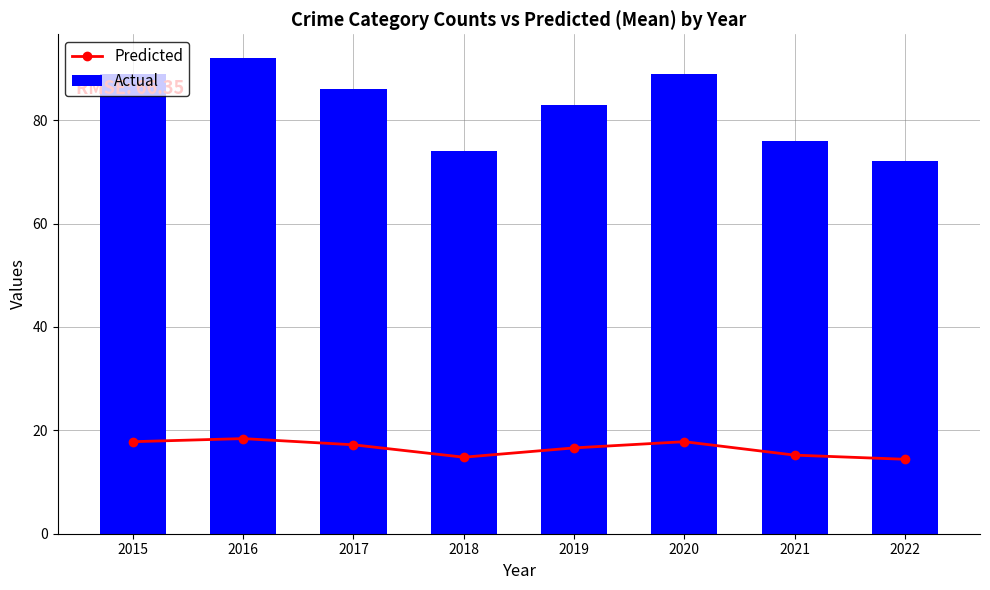

At how many categories does at least one series exceed 61?

8